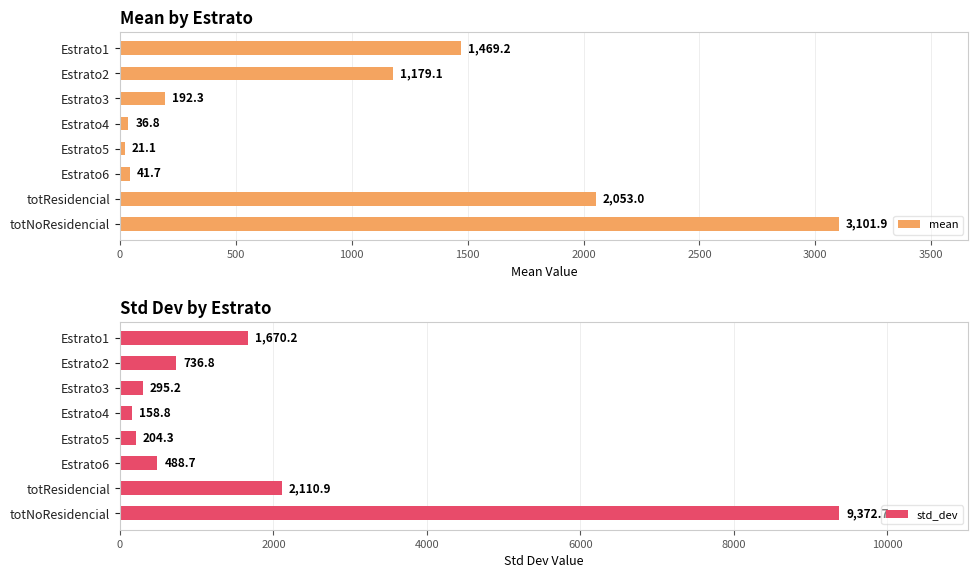

What is the minimum value for mean?

21.1